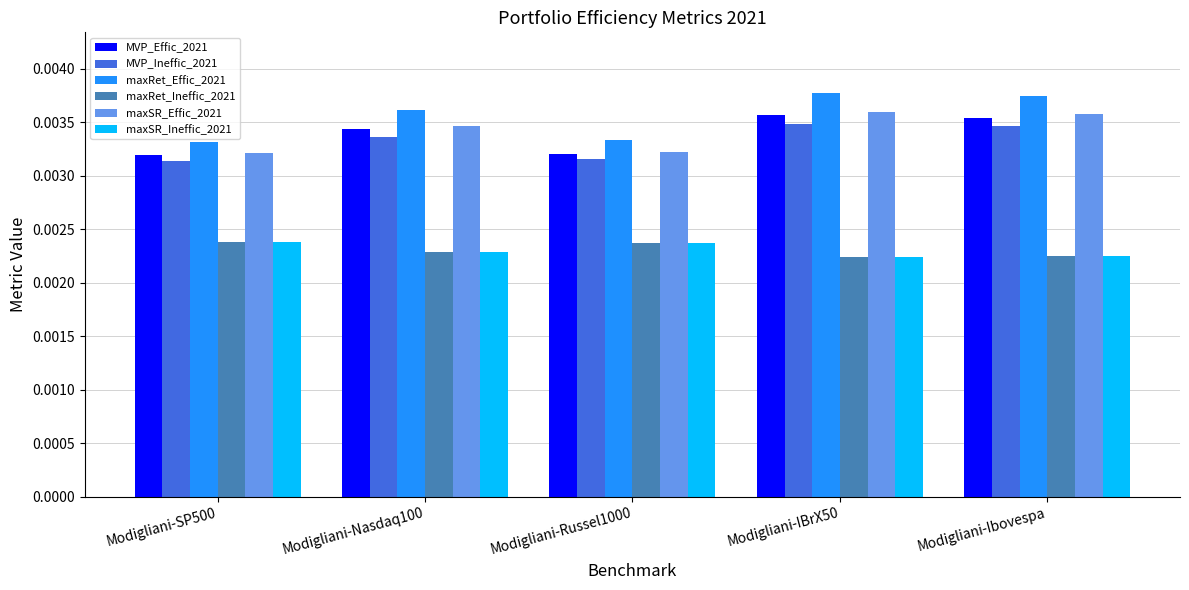

Is the value of maxRet_Ineffic_2021 at Modigliani-Nasdaq100 greater than the value of MVP_Ineffic_2021 at Modigliani-Russel1000?

No